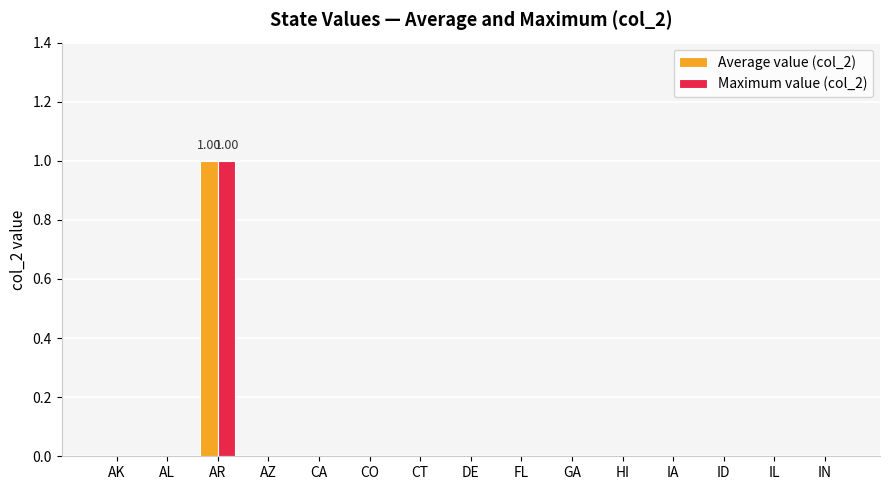

At which category is the sum across all series the highest?

AR